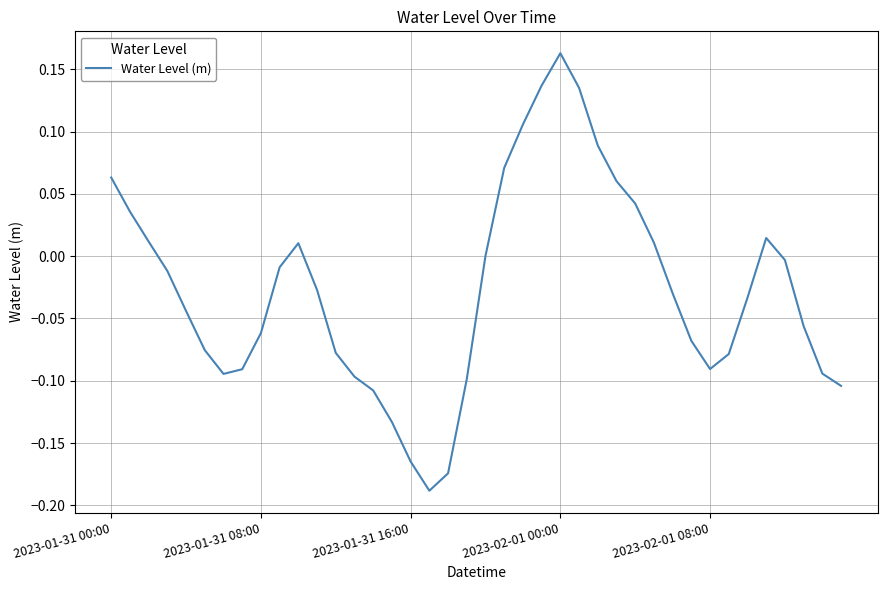

What is the sum of all values?

-1.1